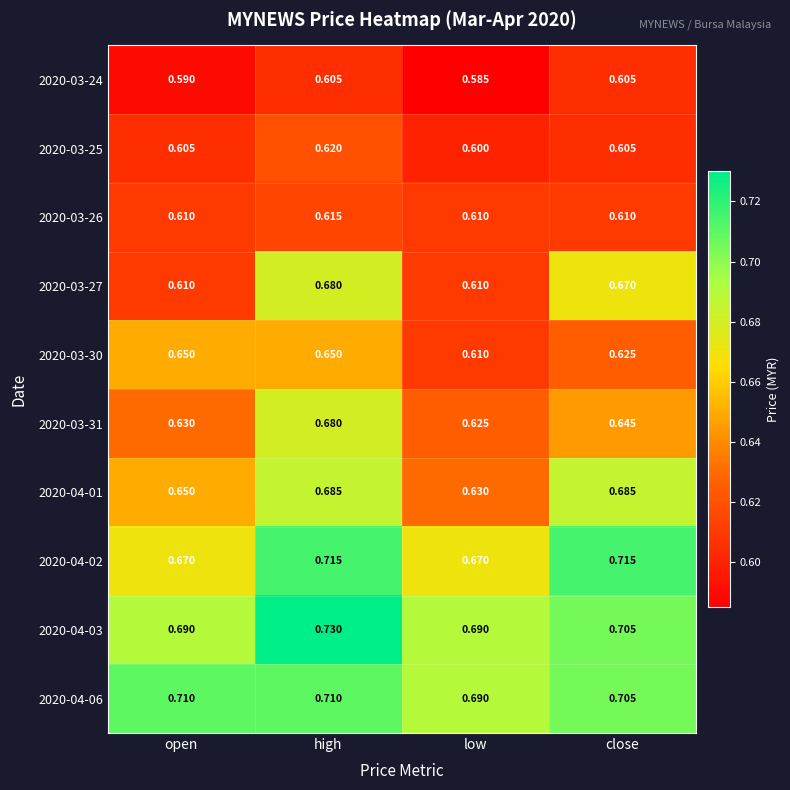

Is the value of 2020-03-31 at close greater than the value of 2020-04-01 at low?

Yes